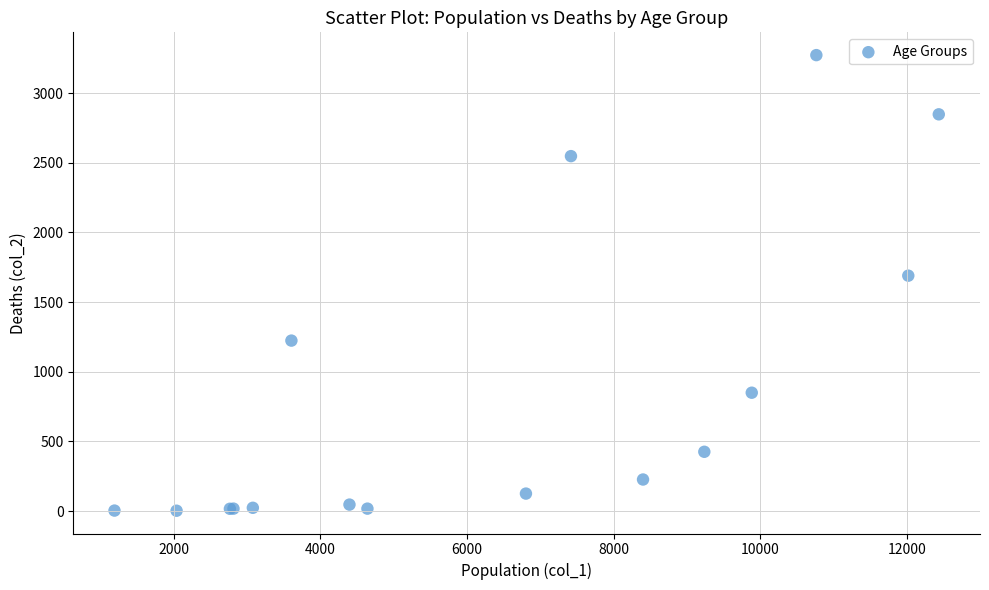

What Y value in the scatter plot is closest to 1638?

1690